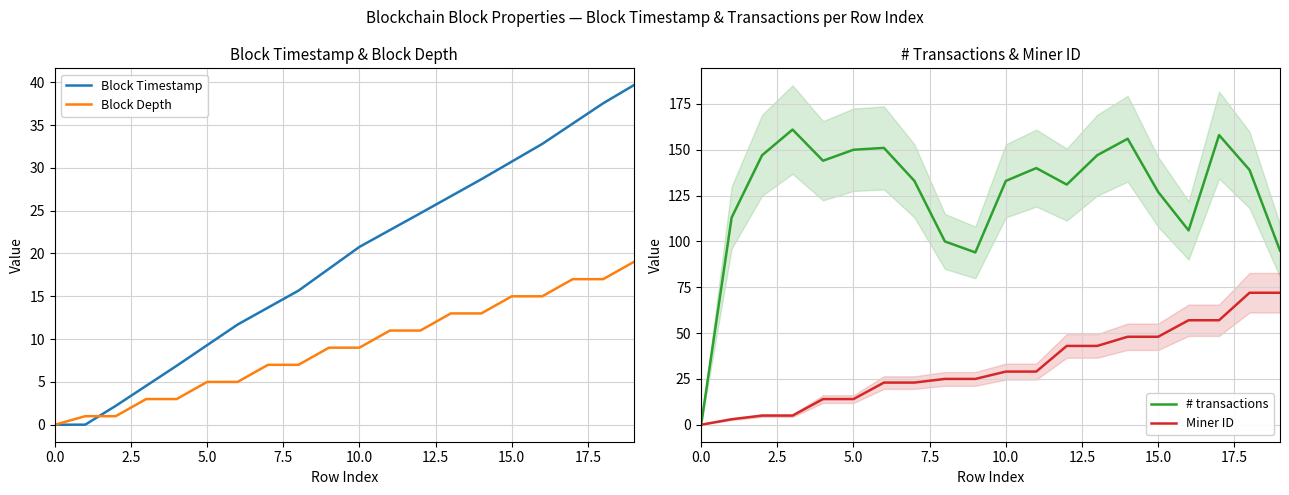

What are all the series names shown in the legend?

Block Timestamp, Block Depth, # transactions, Miner ID